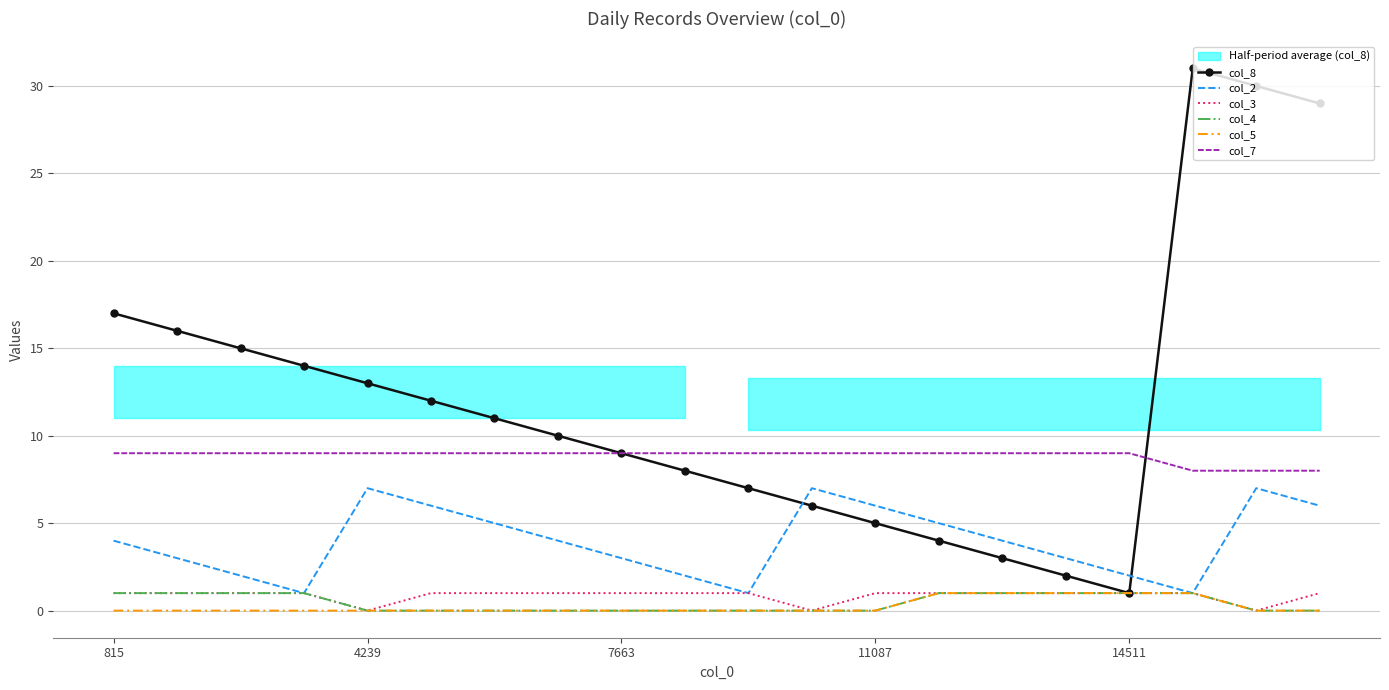

True or false: col_7 and col_4 cross at least once.

False